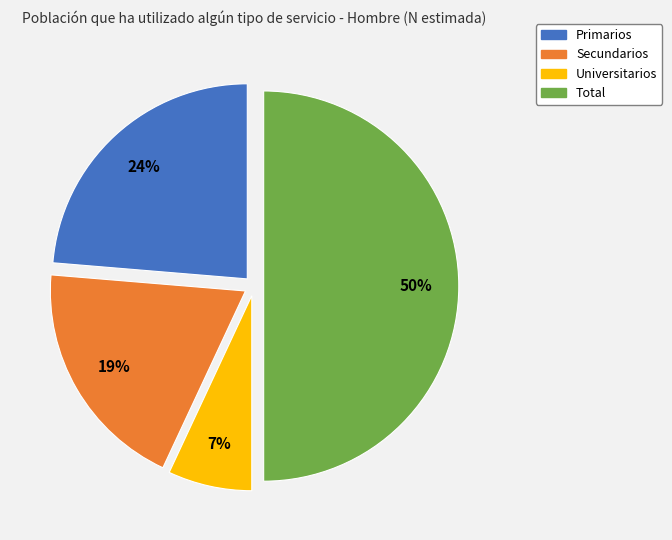

Is Primarios the majority of the pie?

No